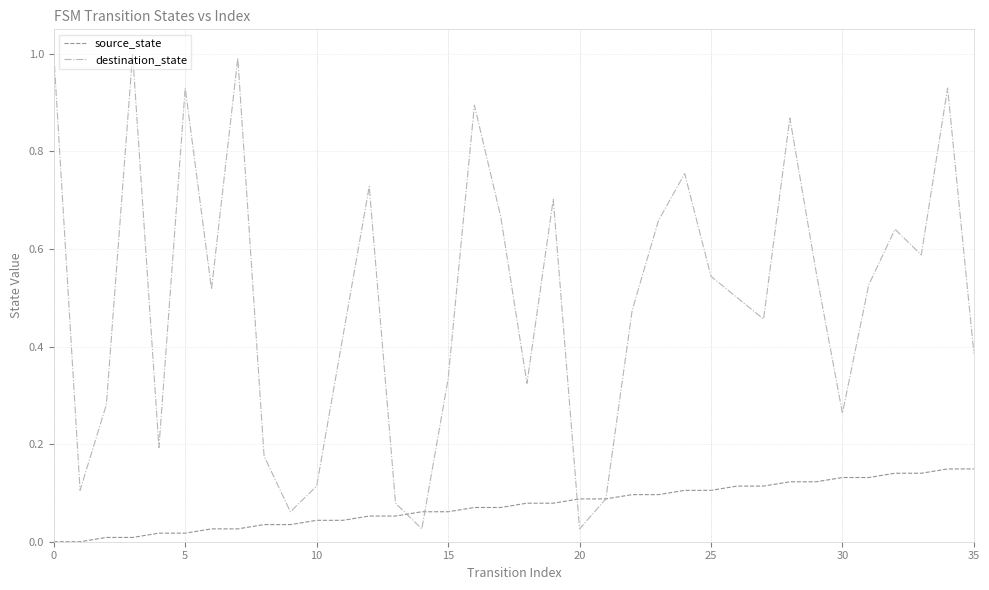

List the series in order of their peak value, lowest first.

source_state, destination_state